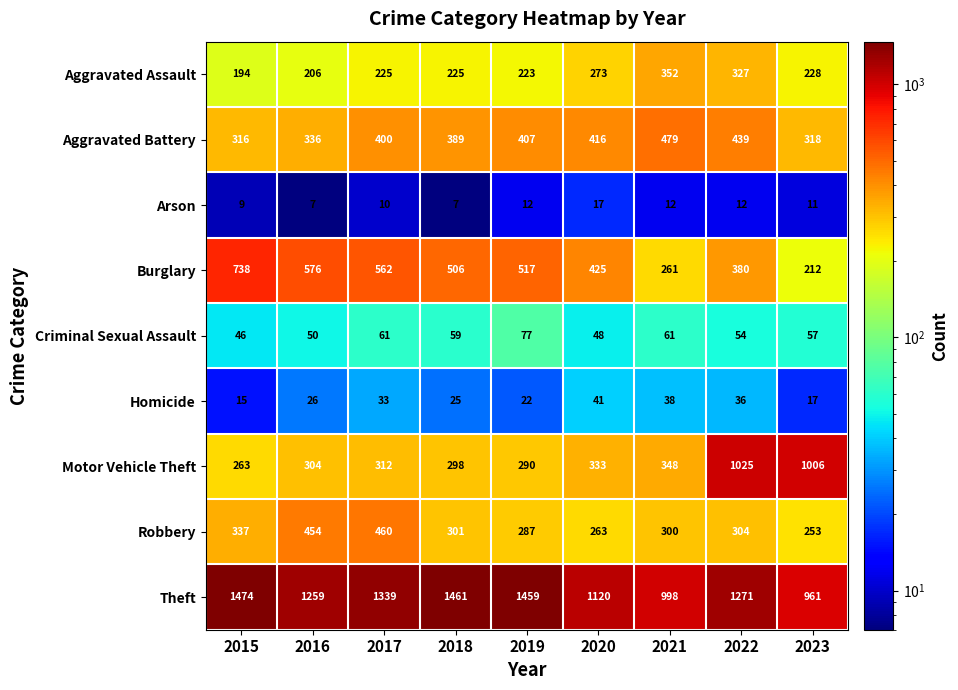

Count the number of data series in this chart.

9